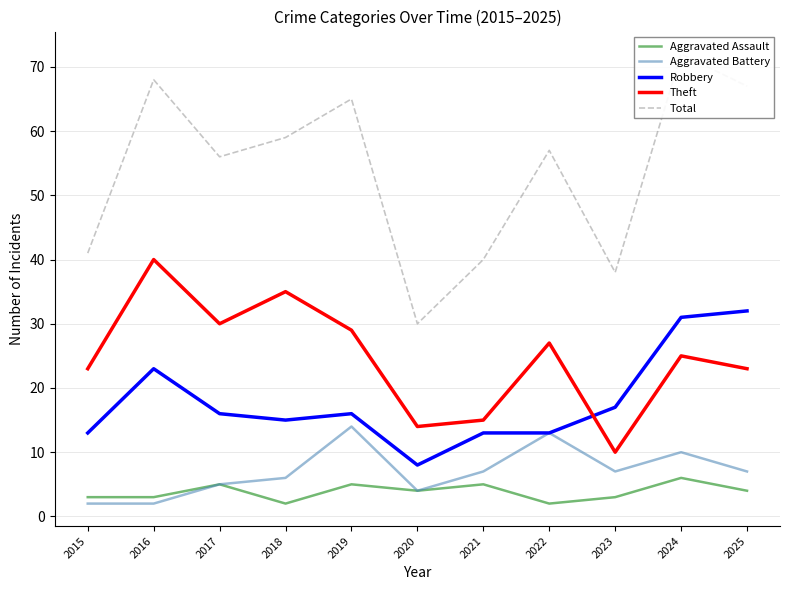

Which series changed the most between 2023 and 2025?

Total